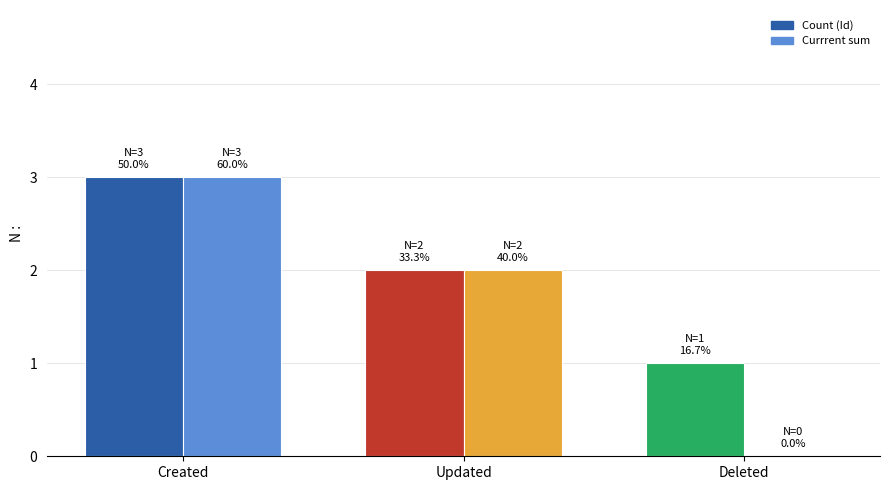

The value of Count at Deleted is 1. True or false?

True